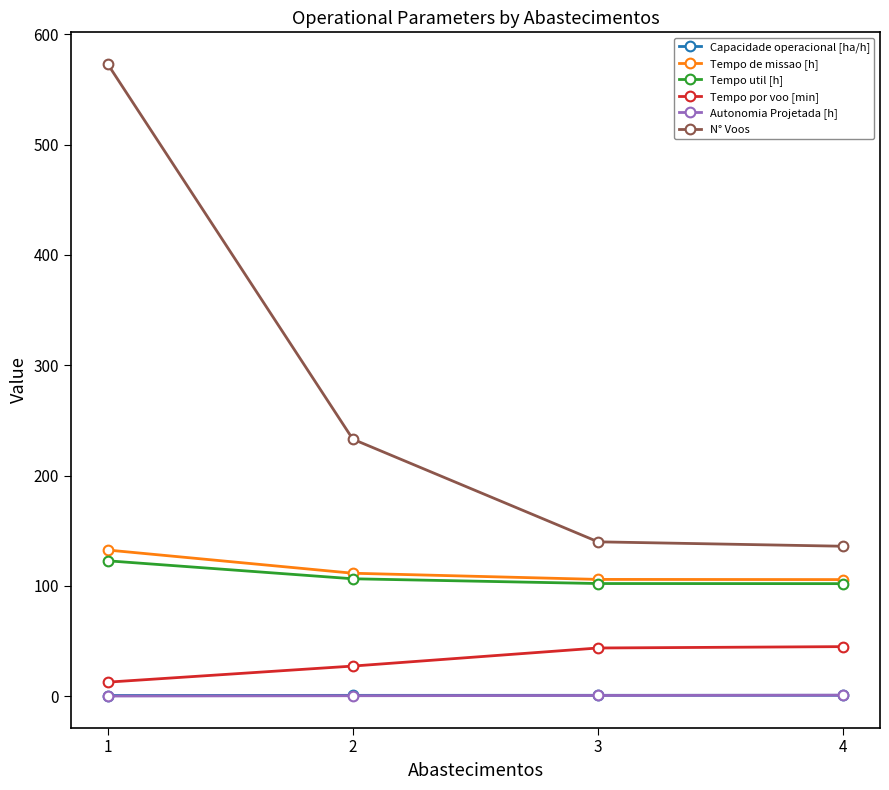

At how many categories does at least one series exceed 518?

1